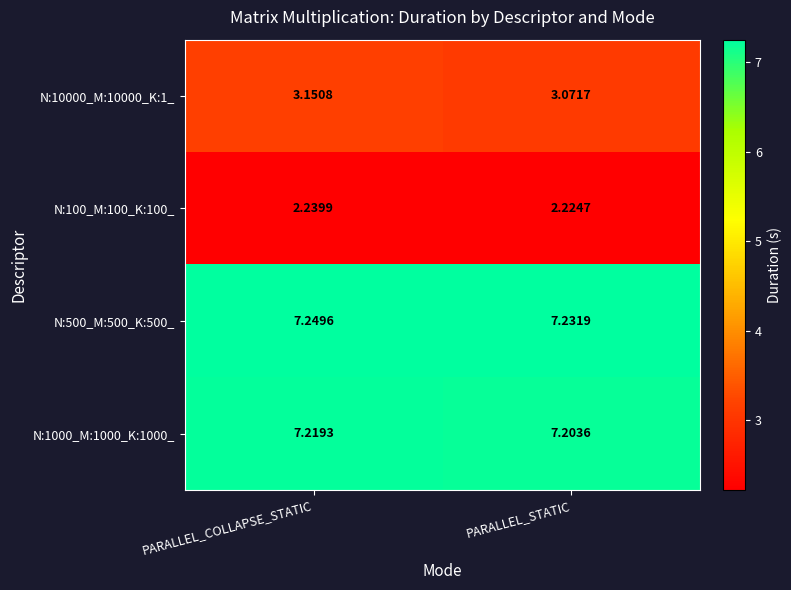

At which category is the sum across all series the highest?

PARALLEL_COLLAPSE_STATIC